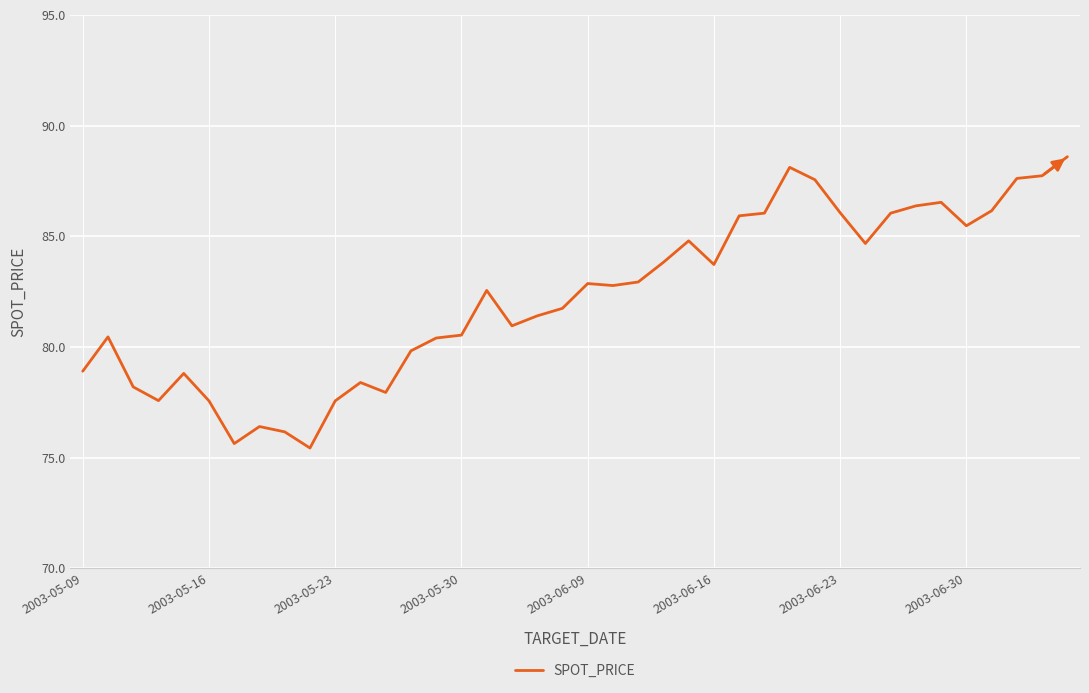

What is the minimum value shown in the chart?

75.4